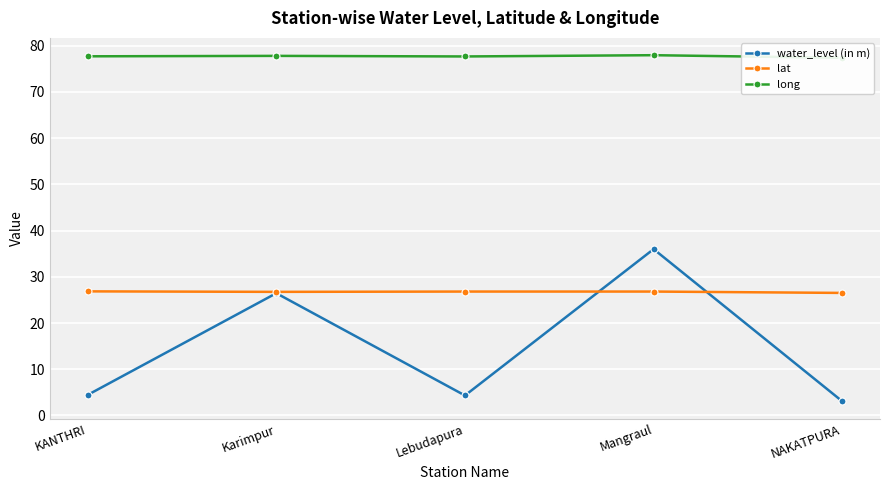

What is the difference between the second highest and minimum values in the lat series?

0.3